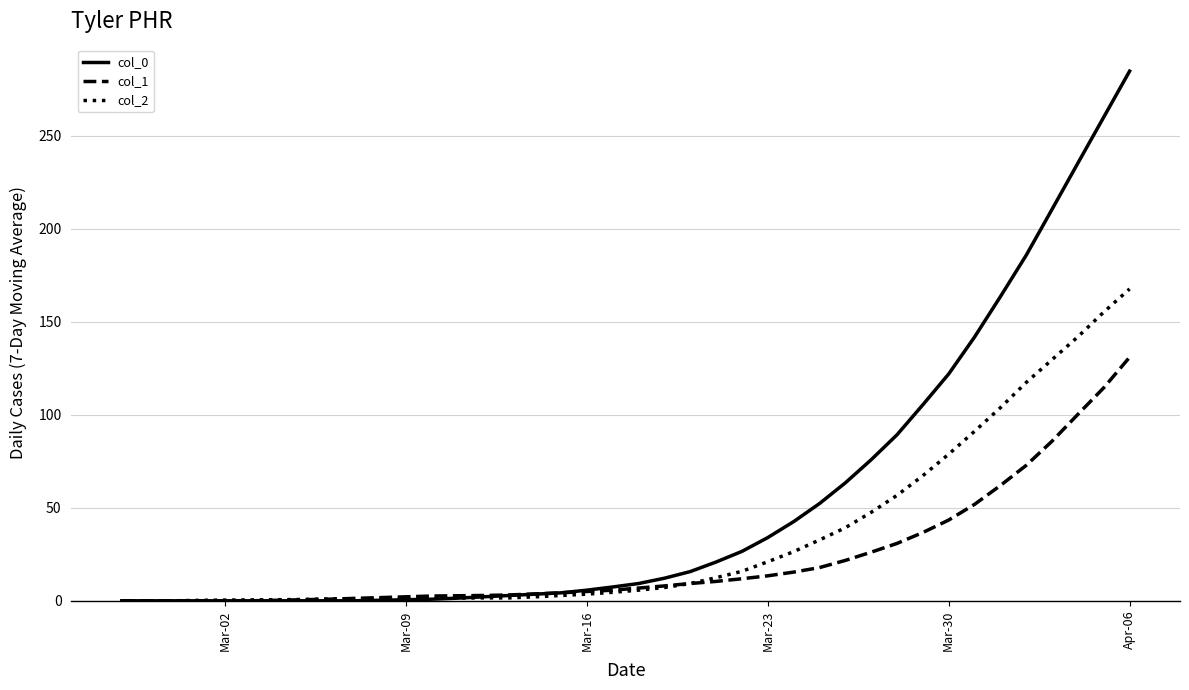

Which series has the widest spread of values?

col_0